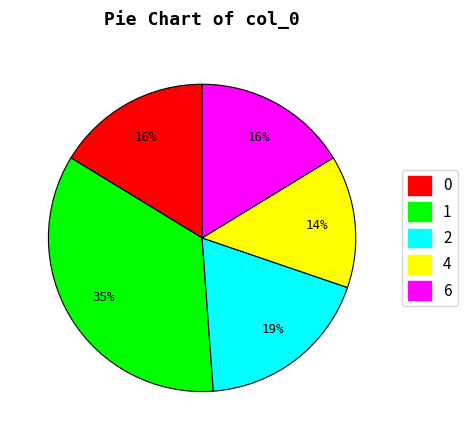

To the nearest percent, what is the average slice percentage?

20%